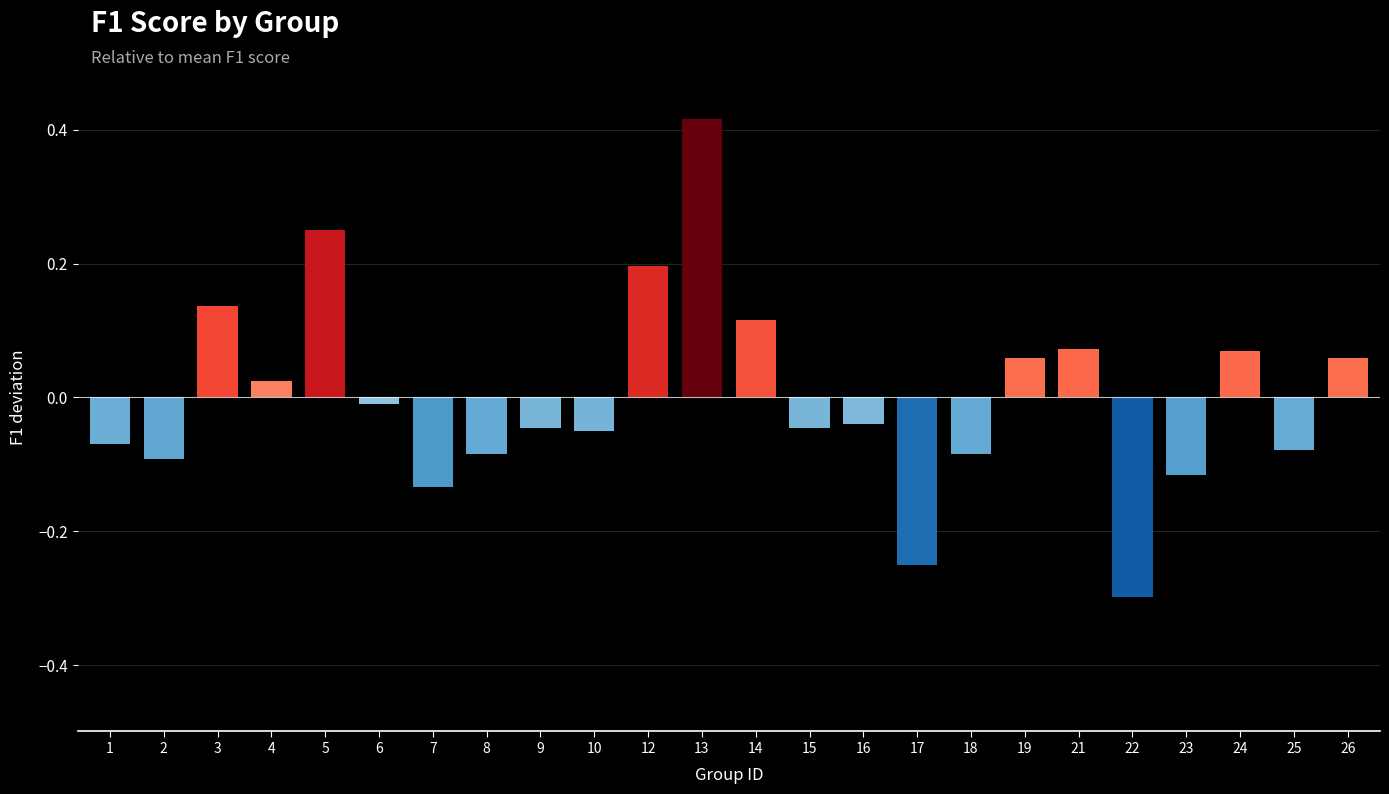

What is the difference between the maximum and minimum values?

0.7